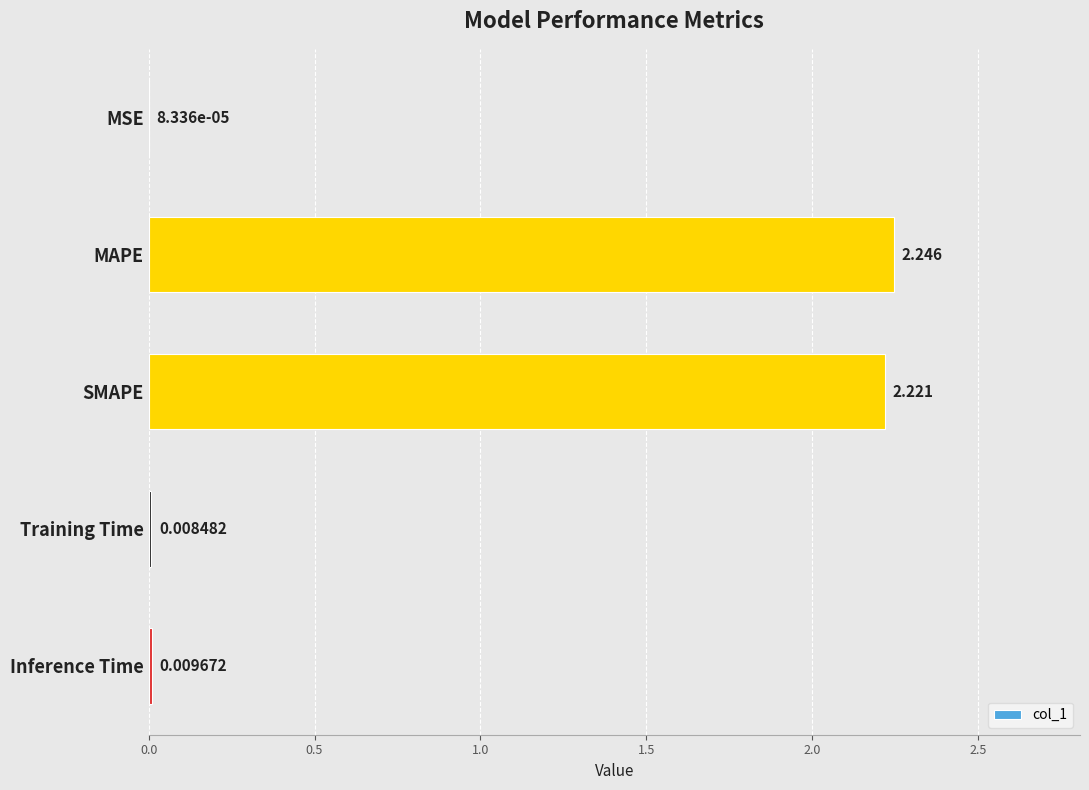

What is the sum of all values?

4.5